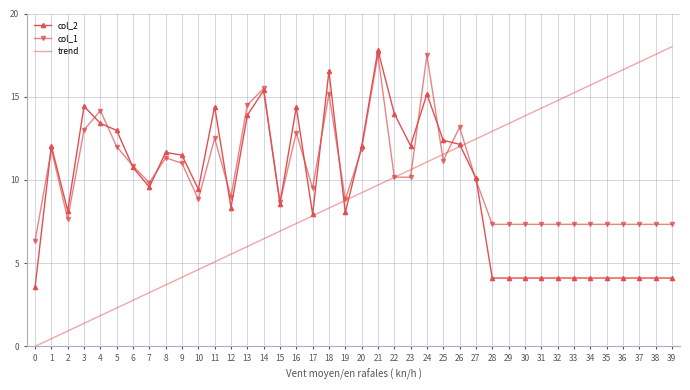

Rank the categories by trend value from lowest to highest.

0, 1, 2, 3, 4, 5, 6, 7, 8, 9, 10, 11, 12, 13, 14, 15, 16, 17, 18, 19, 20, 21, 22, 23, 24, 25, 26, 27, 28, 29, 30, 31, 32, 33, 34, 35, 36, 37, 38, 39